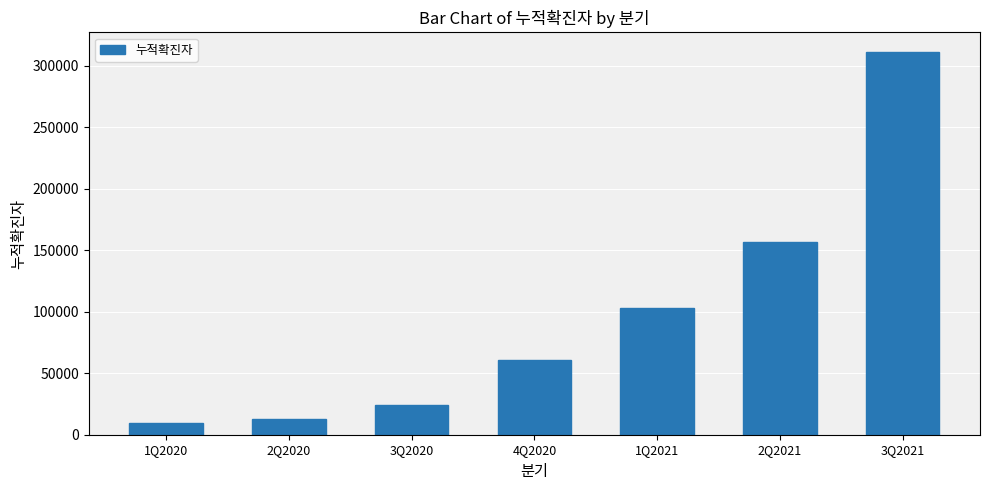

What is the maximum value shown in the chart?

311276